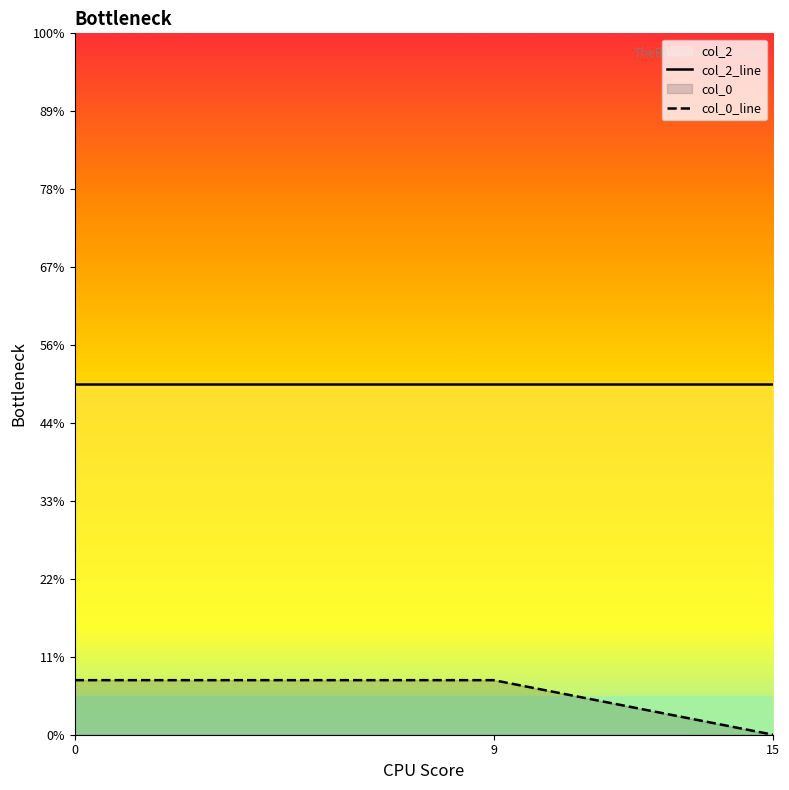

At how many categories does at least one series exceed 4?

3